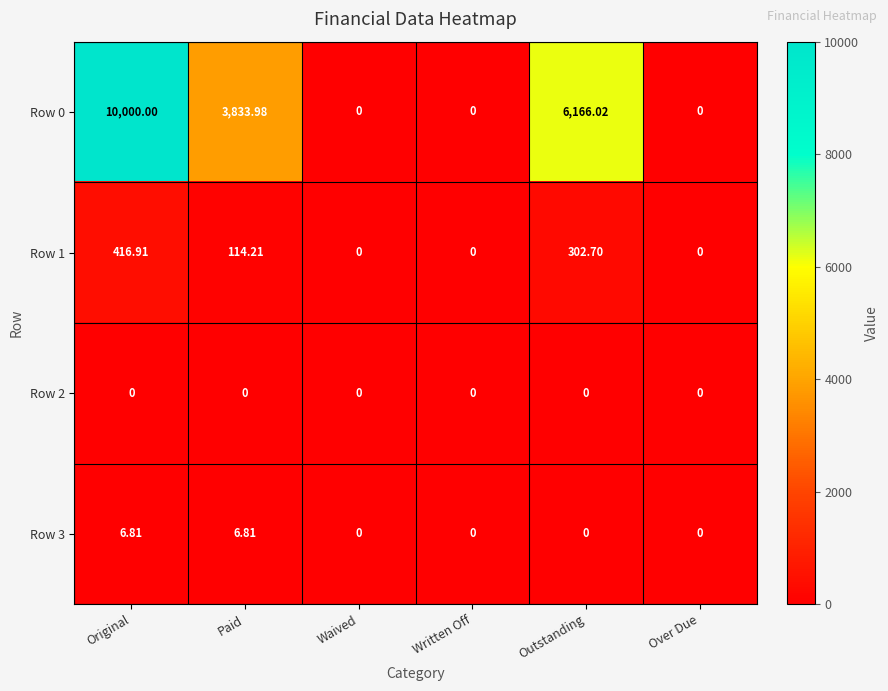

What is the total value across all series at Original?

10423.7